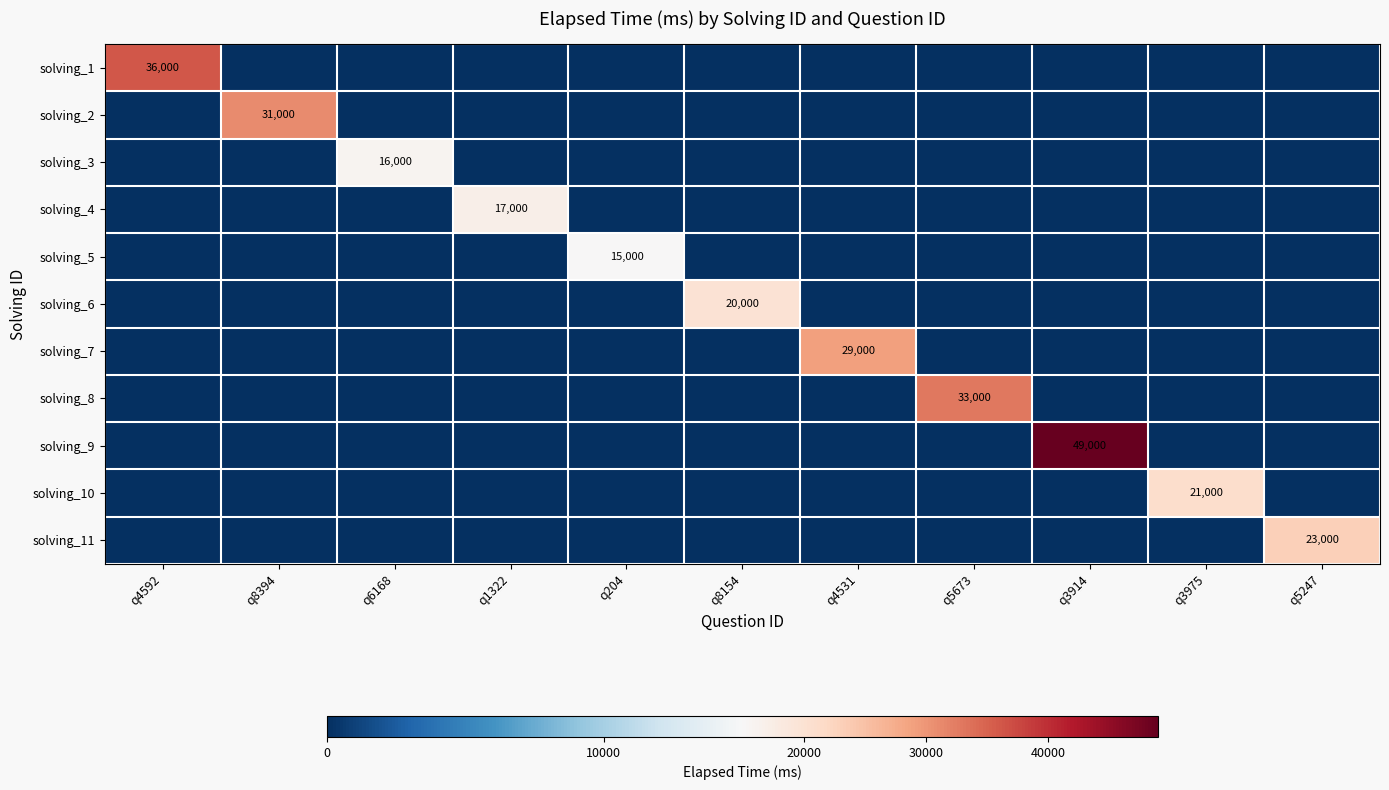

Which series changed the most between q6168 and q204?

solving_3